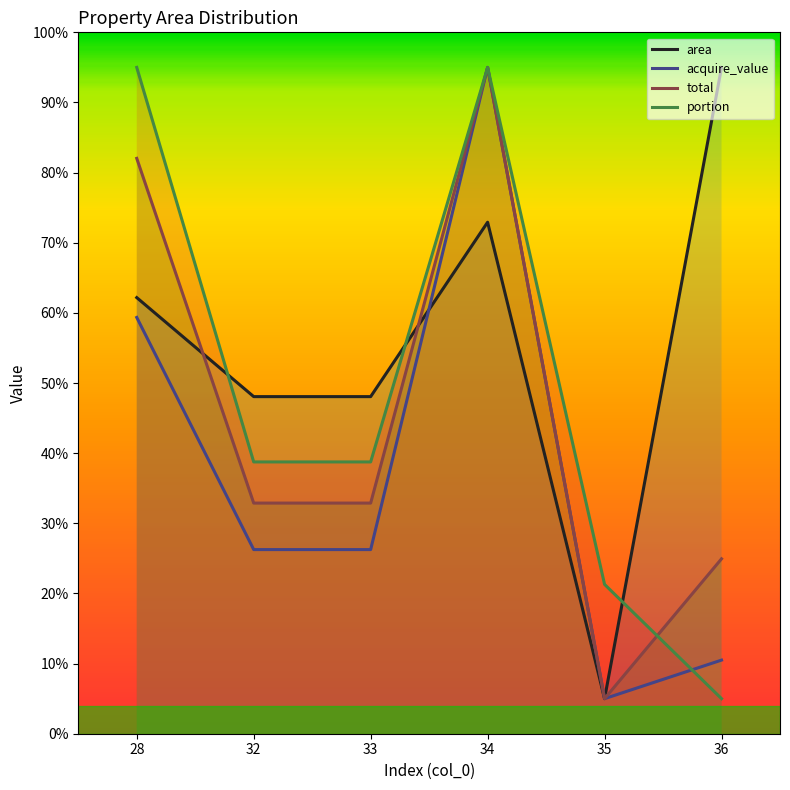

The portion series shows 38.7 at 33. True or false?

True